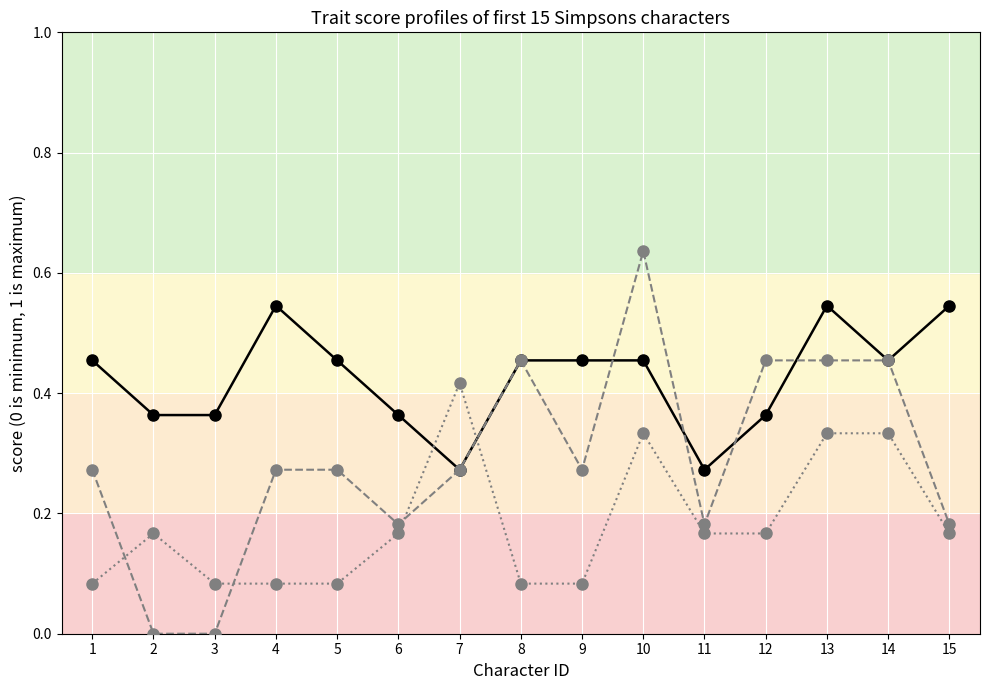

Is it true that Soortensamenstelling planten equals 0.1 at 4?

False